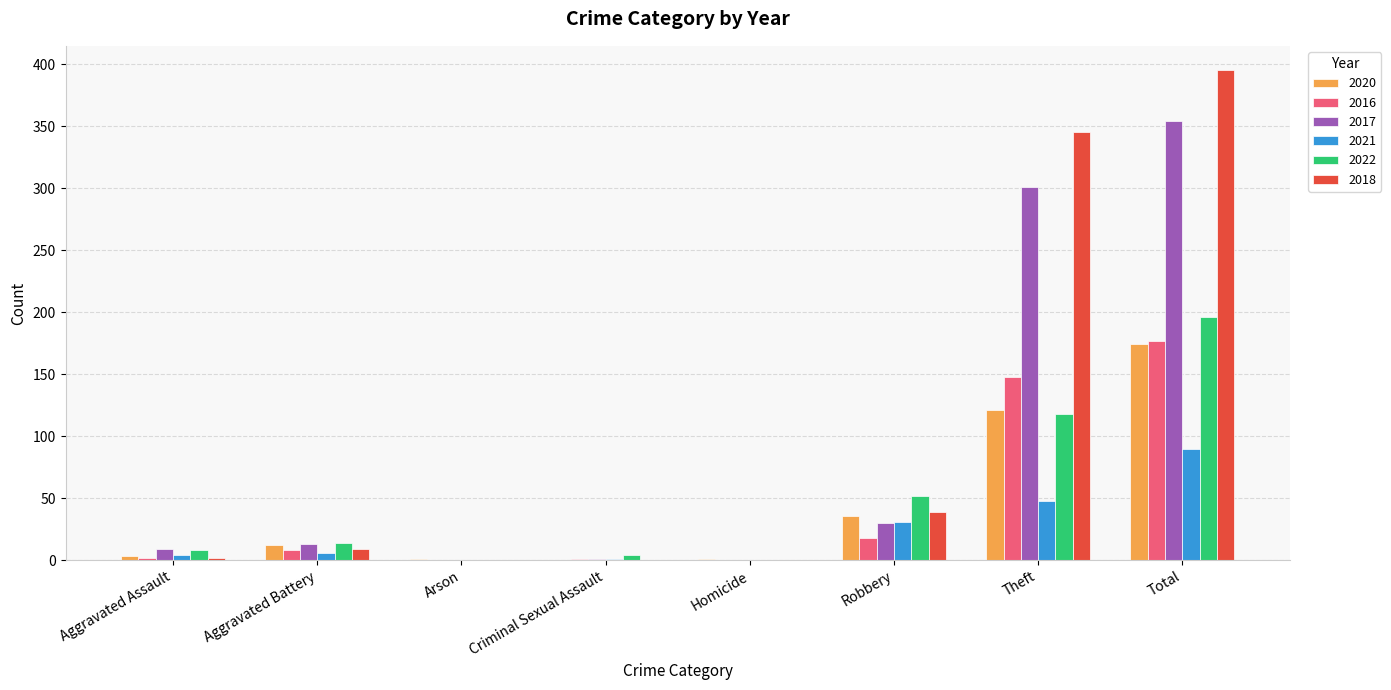

Read the 2016 value at Total, to the nearest 50.

200